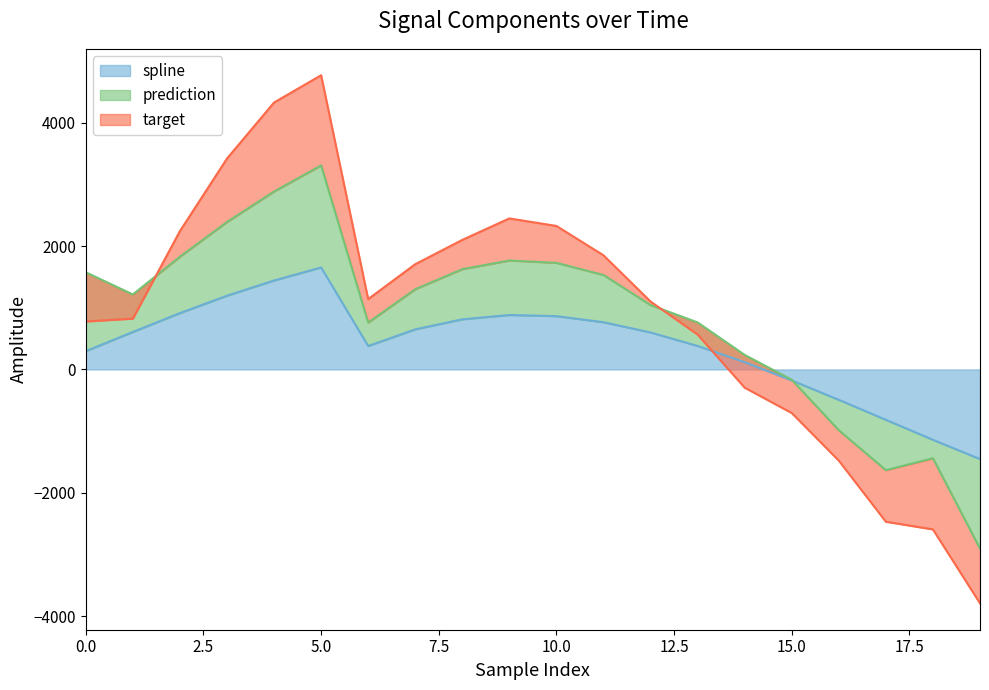

How many intersections are there between prediction and spline?

1